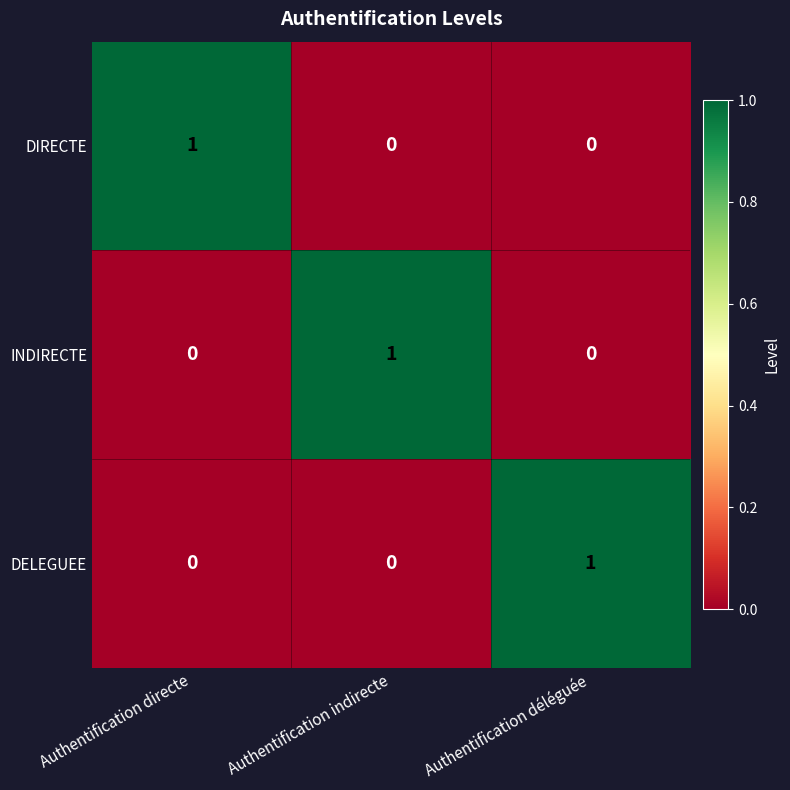

Which category has the highest value in the DELEGUEE series?

Authentification déléguée